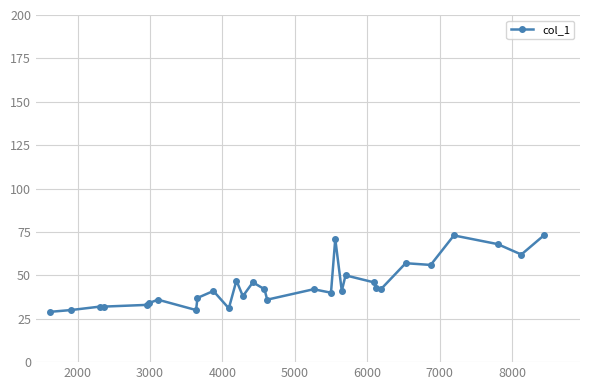

How many lines are shown in the chart?

1